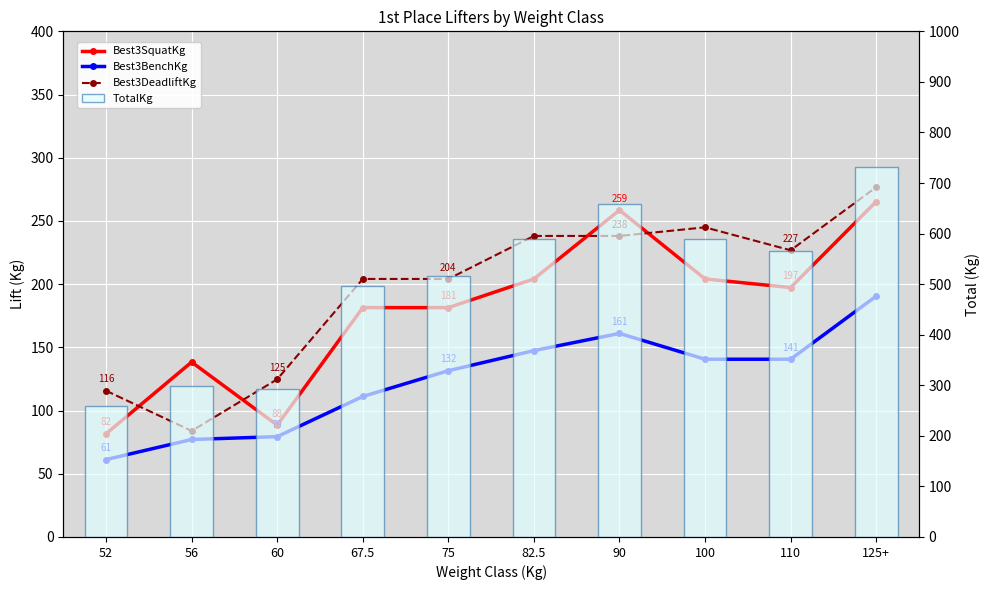

The Best3SquatKg series shows 204.1 at 100. True or false?

True